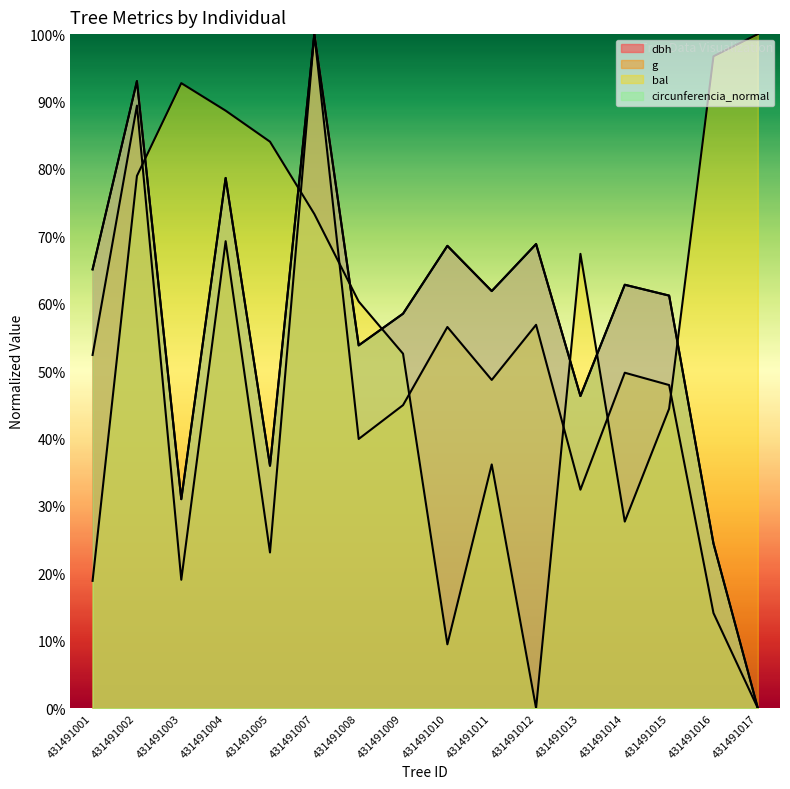

True or false: g and bal cross at least once.

True